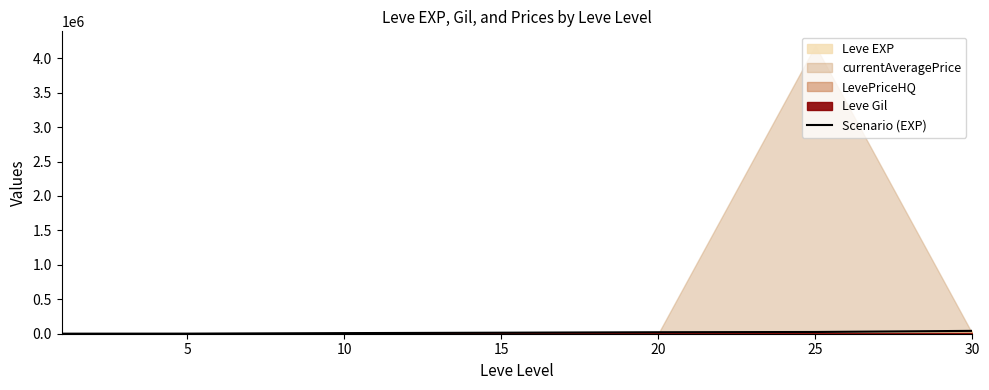

Is it true that the value at 30 is 22559?

False